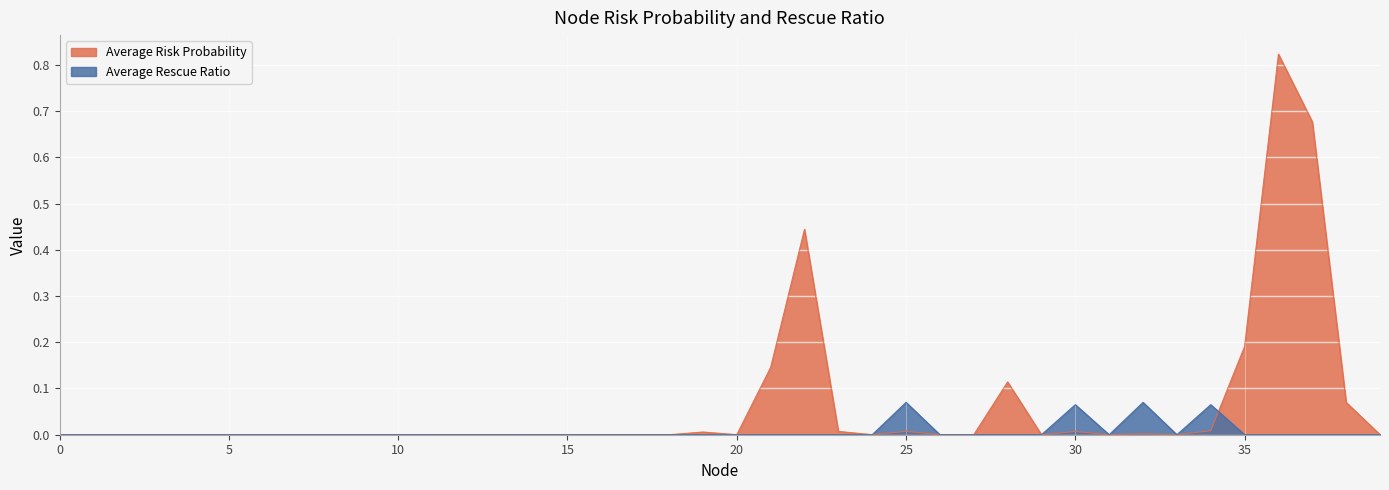

How many lines are shown in the chart?

2